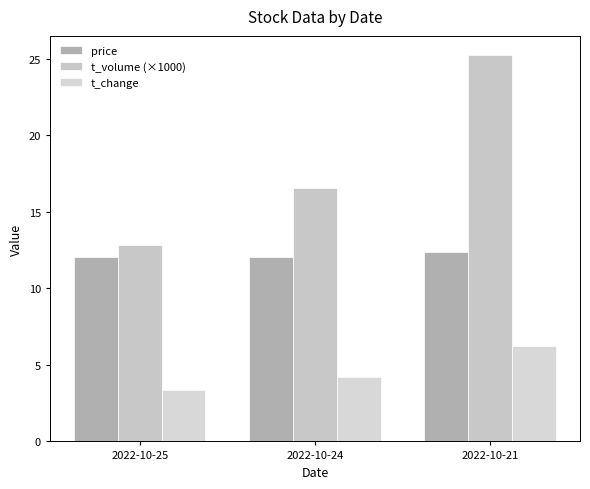

Is the value of price at 2022-10-24 greater than the value of t_change at 2022-10-24?

Yes